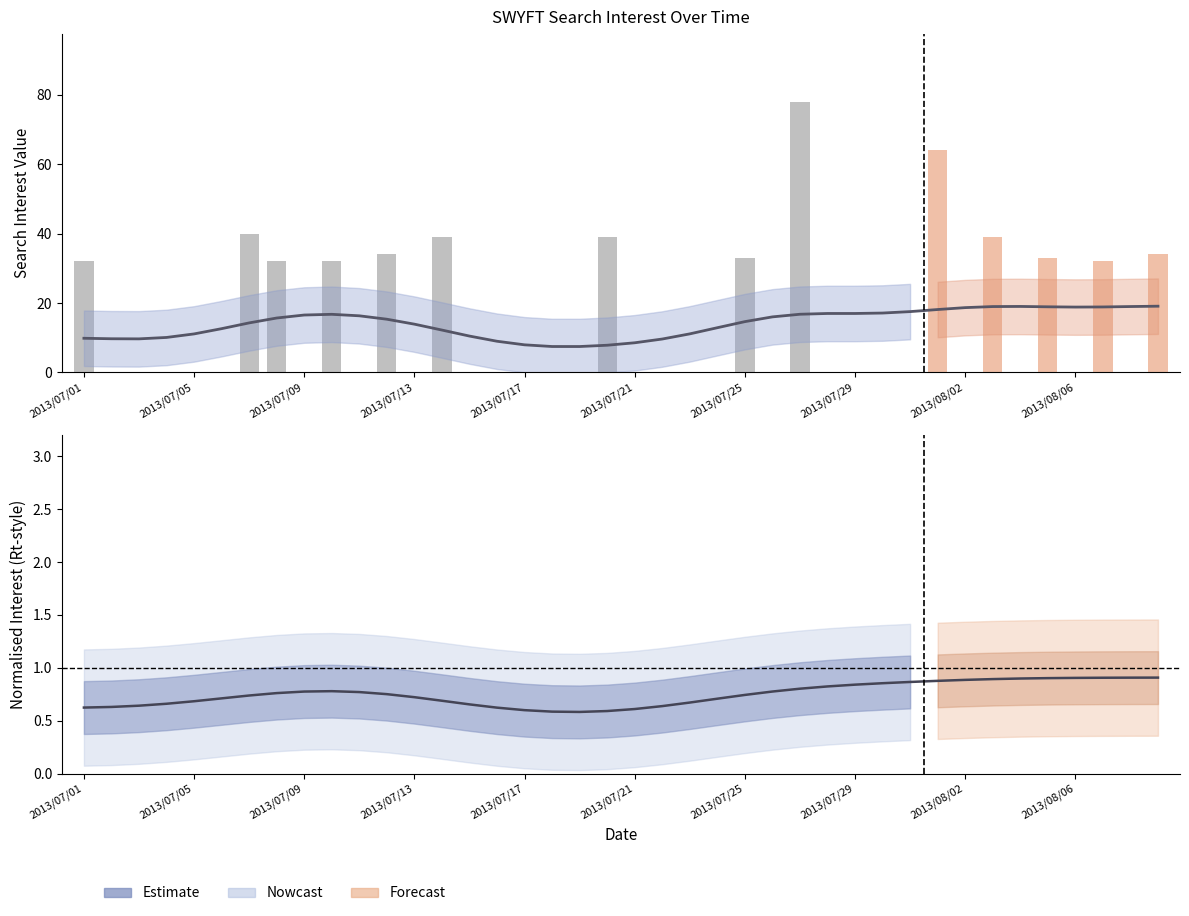

List the labels in order of value, smallest first.

2013/07/02, 2013/07/03, 2013/07/04, 2013/07/05, 2013/07/06, 2013/07/09, 2013/07/11, 2013/07/13, 2013/07/15, 2013/07/16, 2013/07/17, 2013/07/18, 2013/07/19, 2013/07/21, 2013/07/22, 2013/07/23, 2013/07/24, 2013/07/26, 2013/07/28, 2013/07/29, 2013/07/30, 2013/07/31, 2013/08/02, 2013/08/04, 2013/08/06, 2013/08/08, 2013/07/01, 2013/07/08, 2013/07/10, 2013/08/07, 2013/07/25, 2013/08/05, 2013/07/12, 2013/08/09, 2013/07/14, 2013/07/20, 2013/08/03, 2013/07/07, 2013/08/01, 2013/07/27